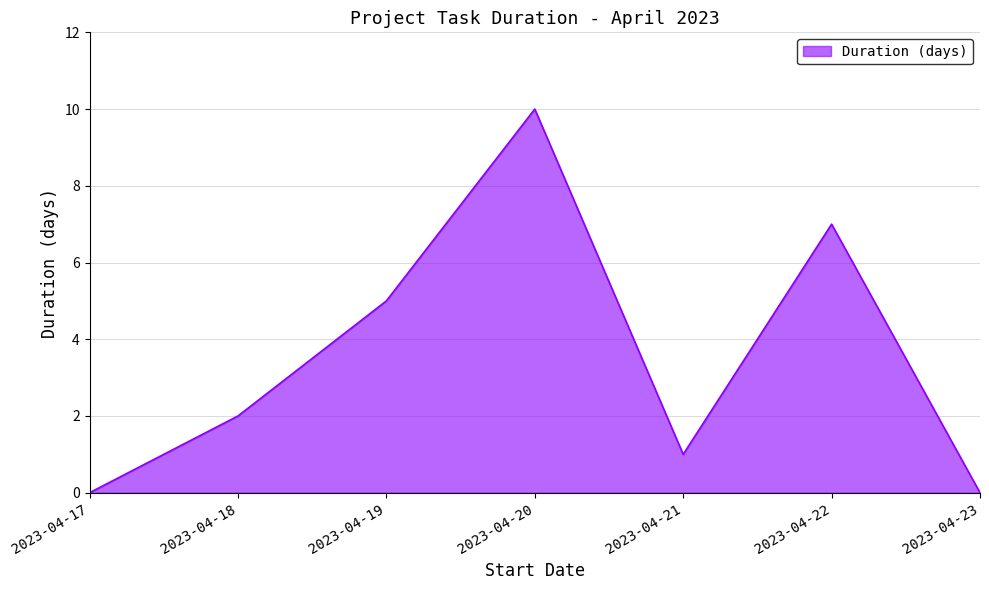

What is the maximum value shown in the chart?

10